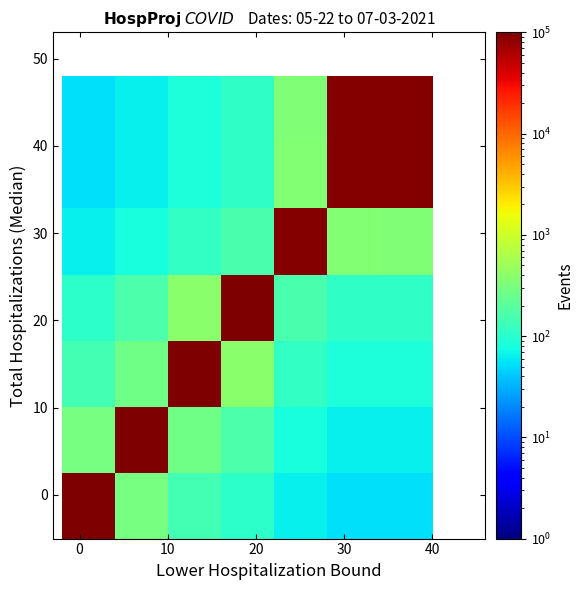

Count the number of categories in the chart.

7